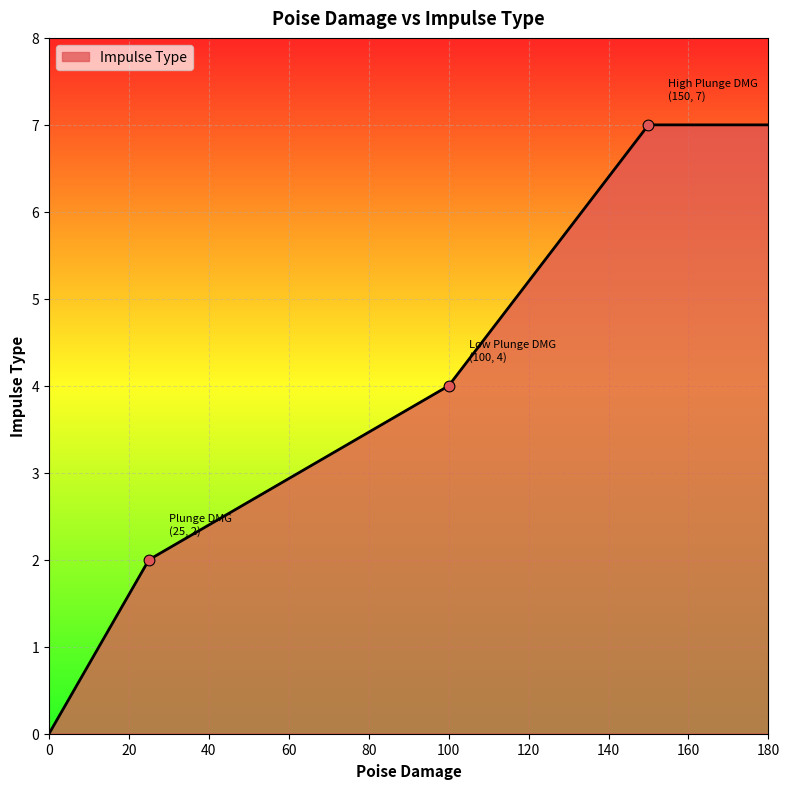

True or false: the data has more than 1 interior local peaks.

False